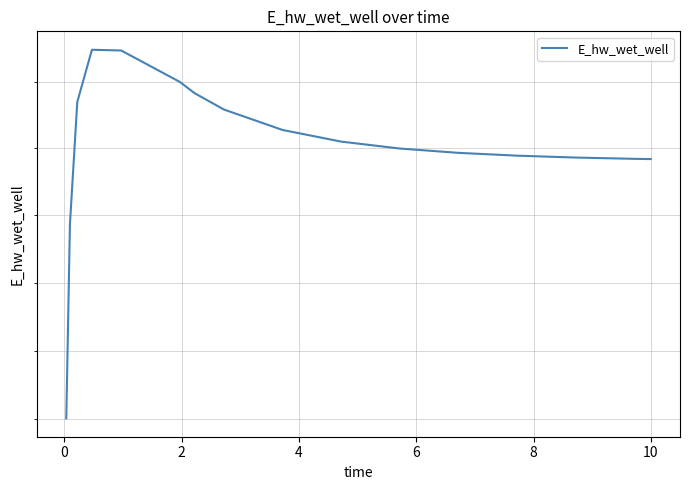

True or false: the data has more than 2 interior local peaks.

False